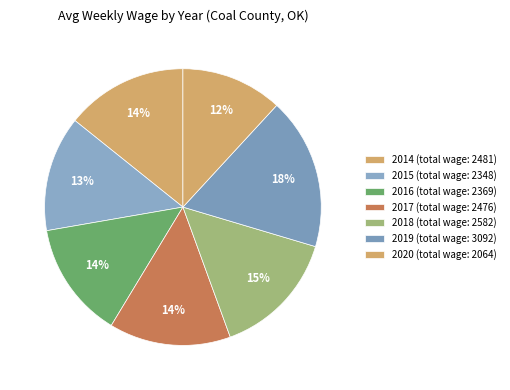

How many slices are in this pie chart?

7